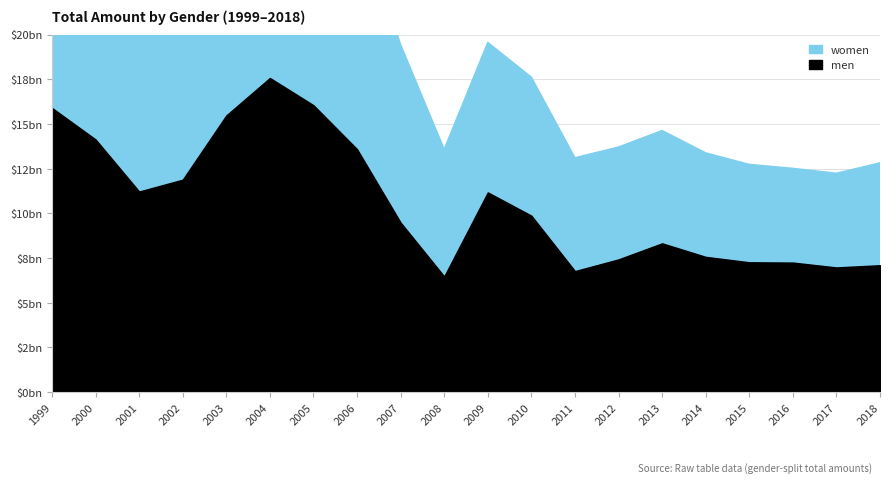

Count the number of categories in the chart.

20